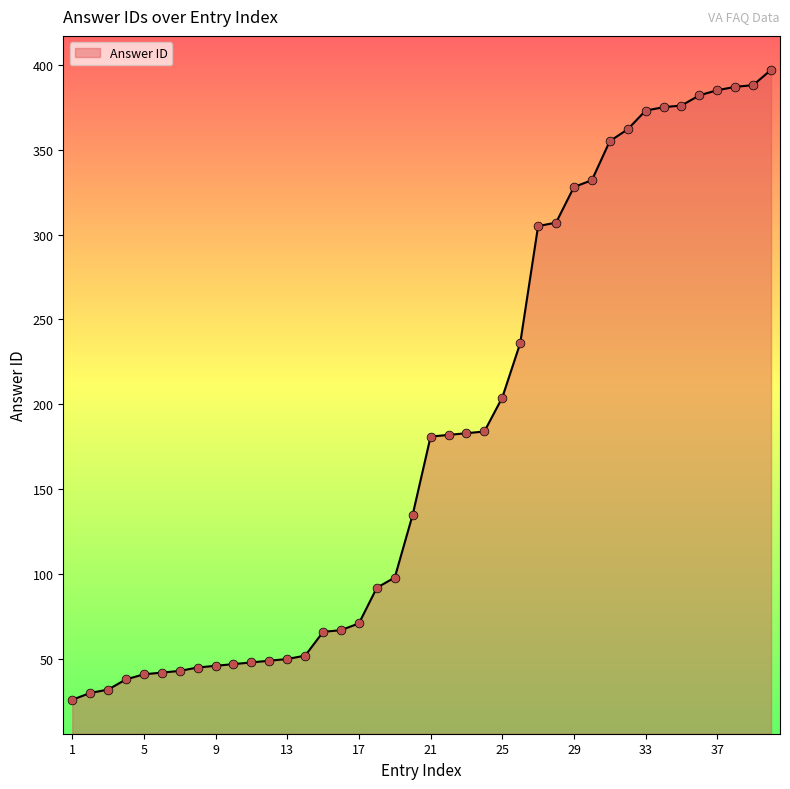

What is the difference between the maximum and minimum values?

371